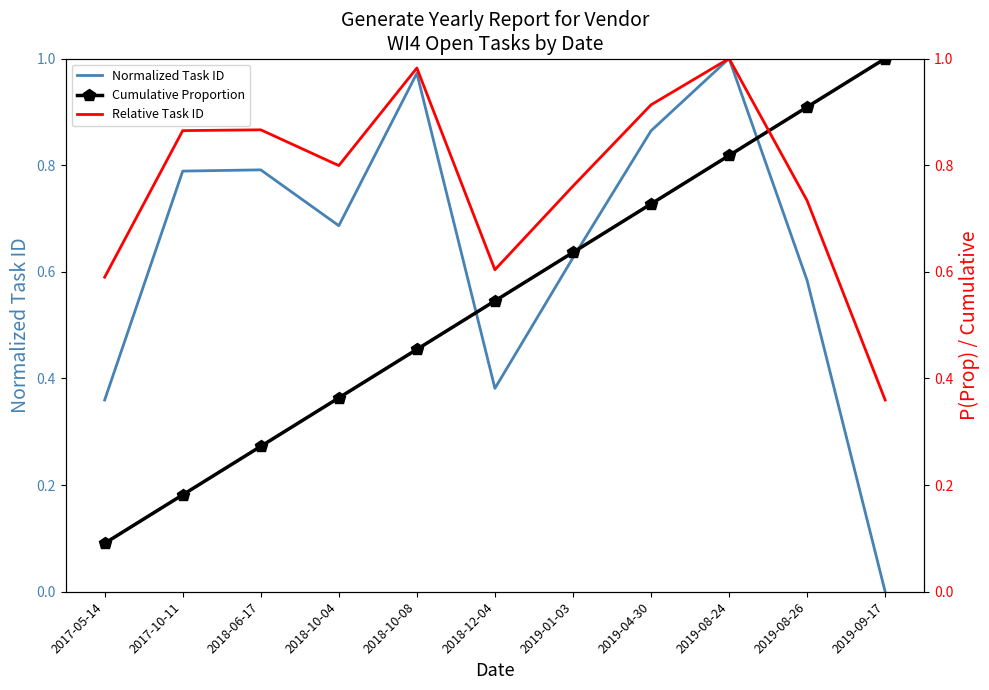

True or false: Relative Task ID and Normalized Task ID cross at least once.

False